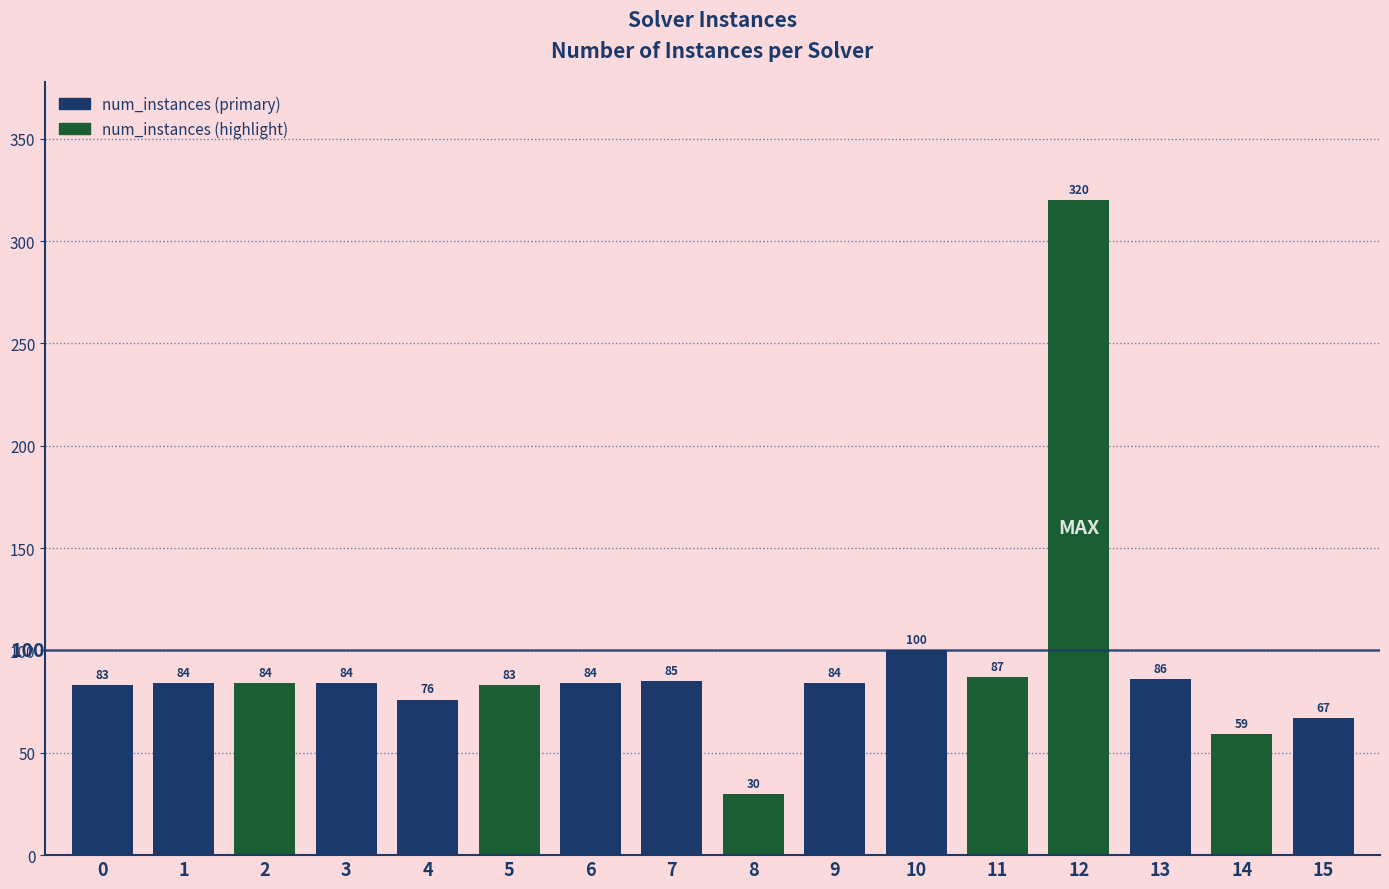

Which has a higher value, 13 or 9?

13